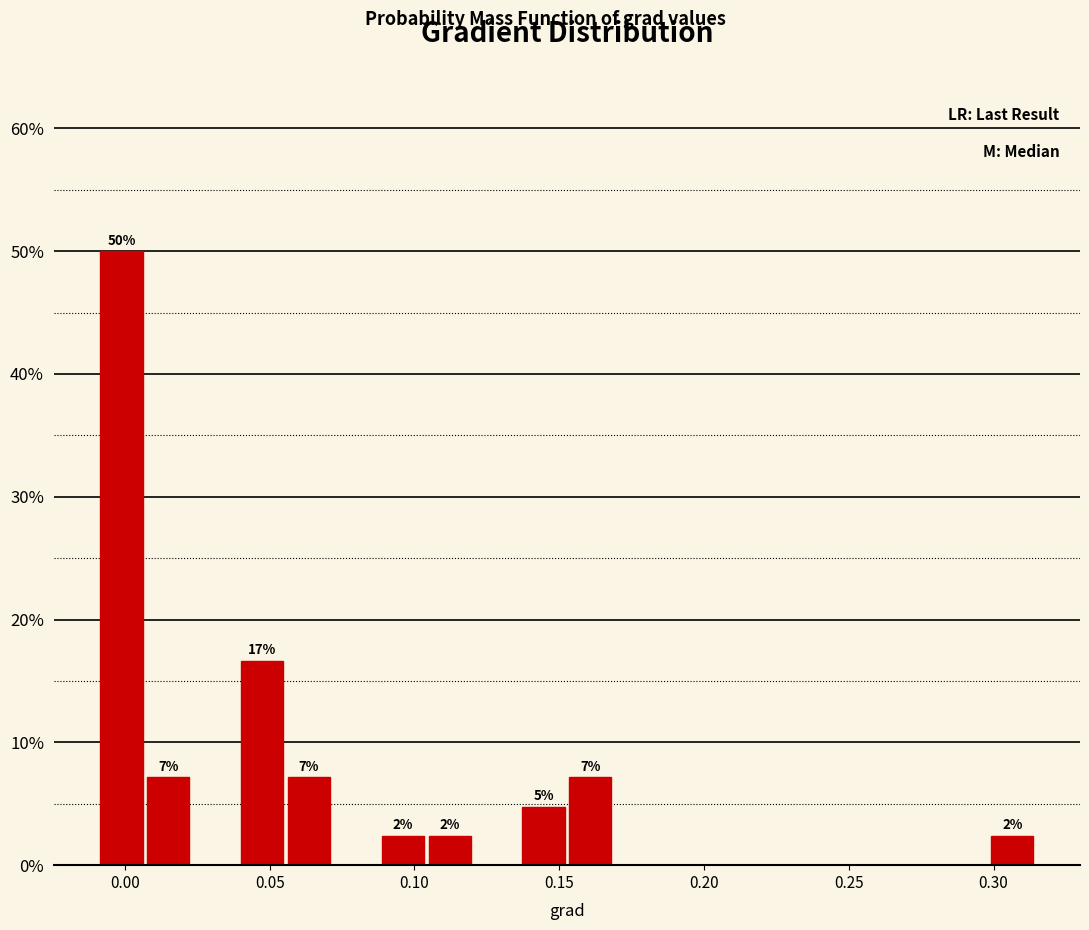

Around what value on the x-axis is the tallest bar? Give the approximate position of its centre, as read against the axis.

0.000